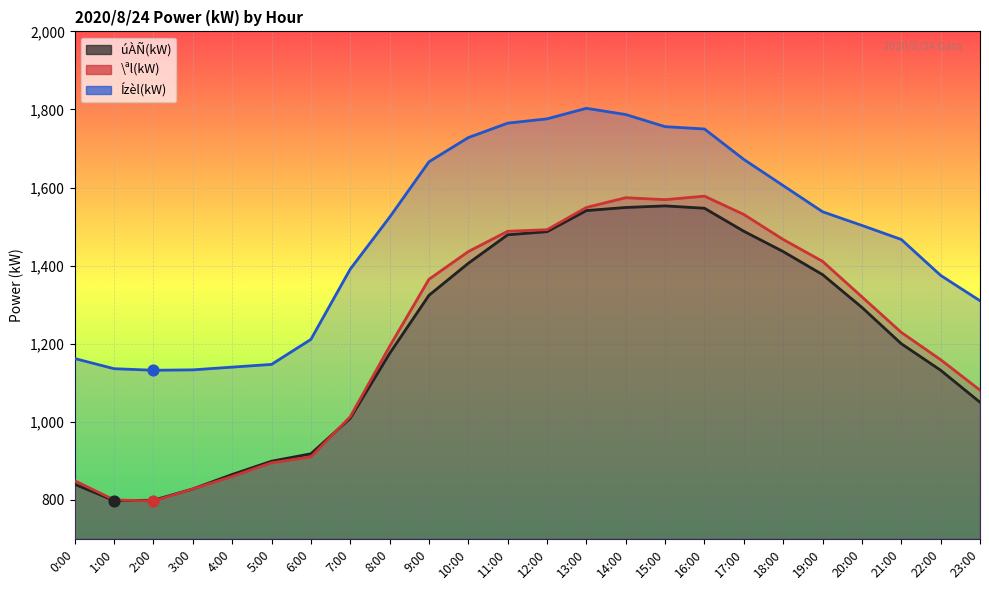

Which series reaches the maximum Y coordinate?

Ízèl(kW)